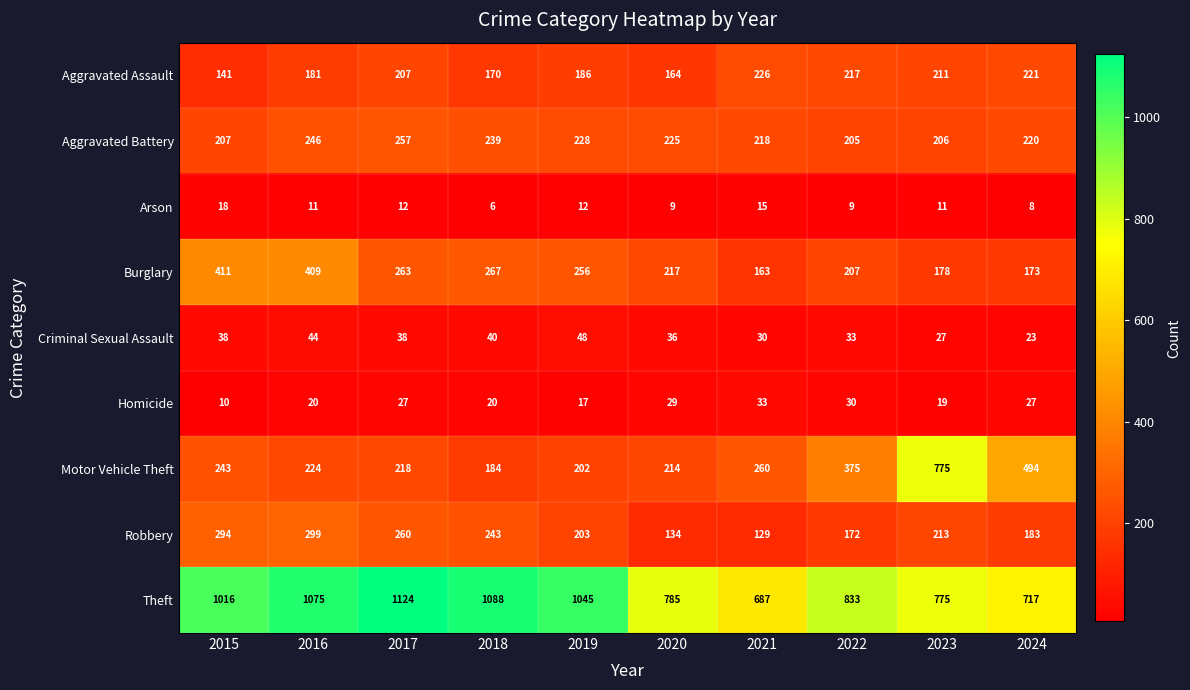

Rank the series by their maximum value, from lowest to highest.

Arson, Homicide, Criminal Sexual Assault, Aggravated Assault, Aggravated Battery, Robbery, Burglary, Motor Vehicle Theft, Theft